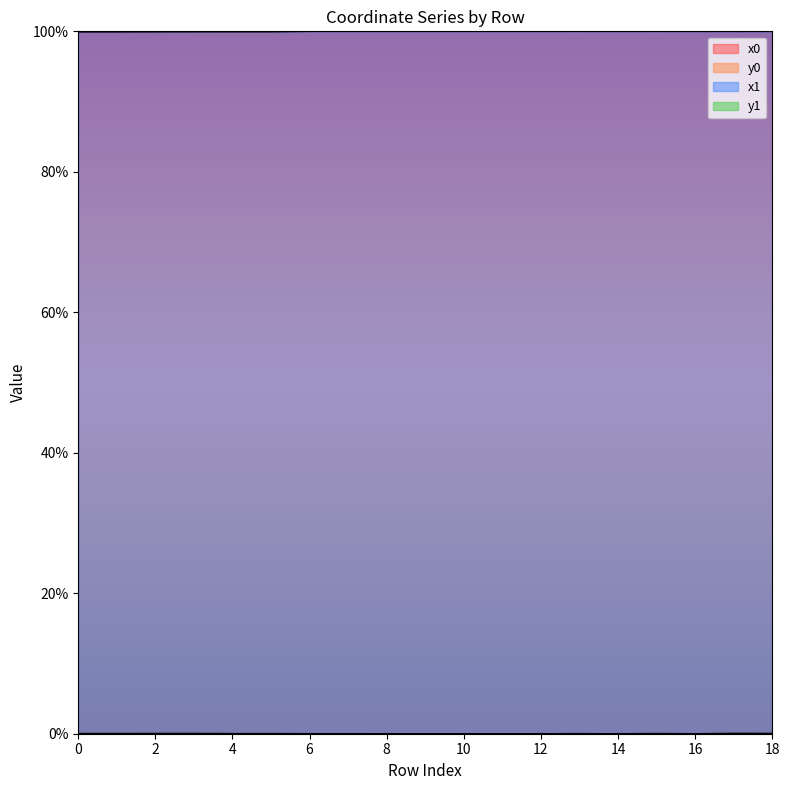

Which has a higher value, 0 or 10?

10